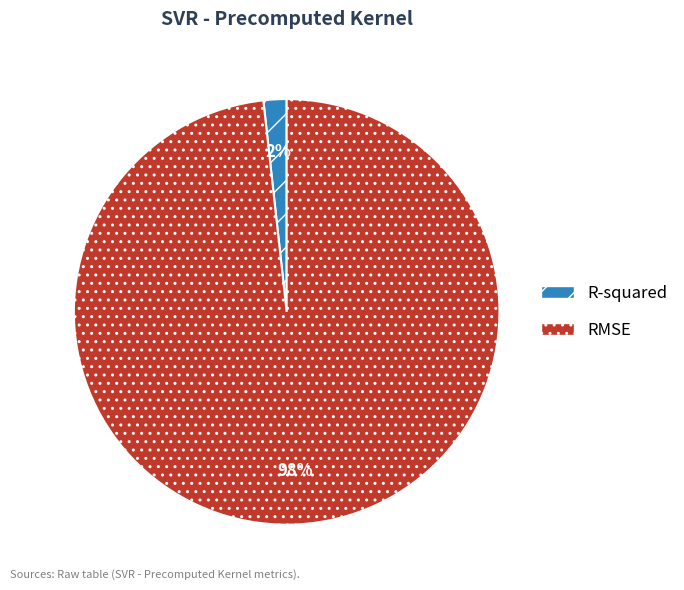

To the nearest percent, what is the average slice percentage?

50%